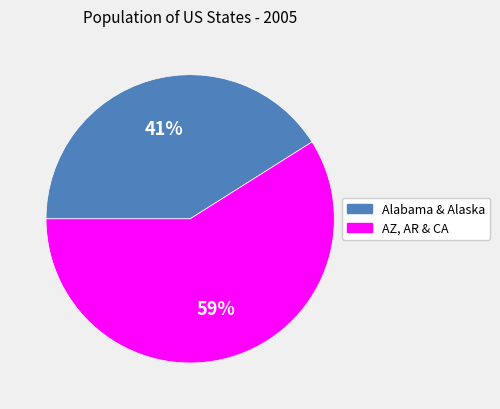

How many segments does this pie chart have?

2